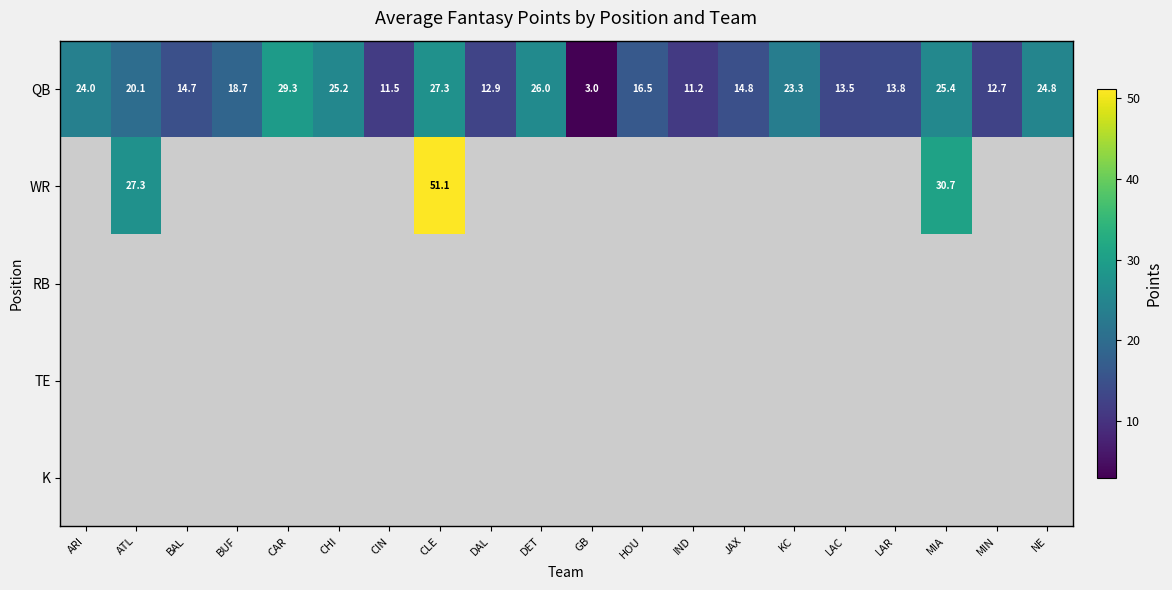

What is the minimum value shown in the chart?

3.0